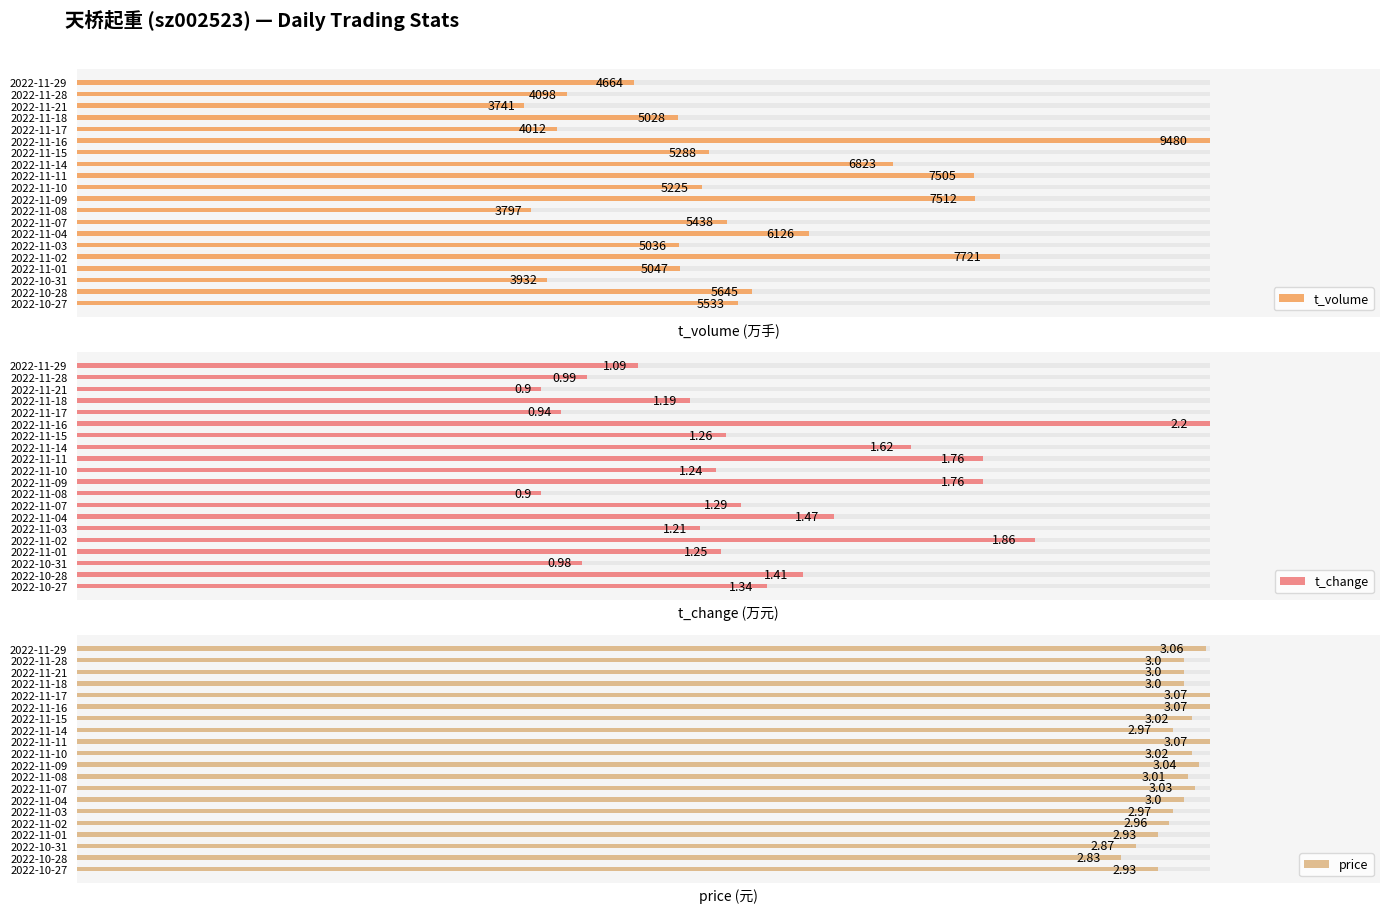

Which series has the widest spread of values?

t_volume